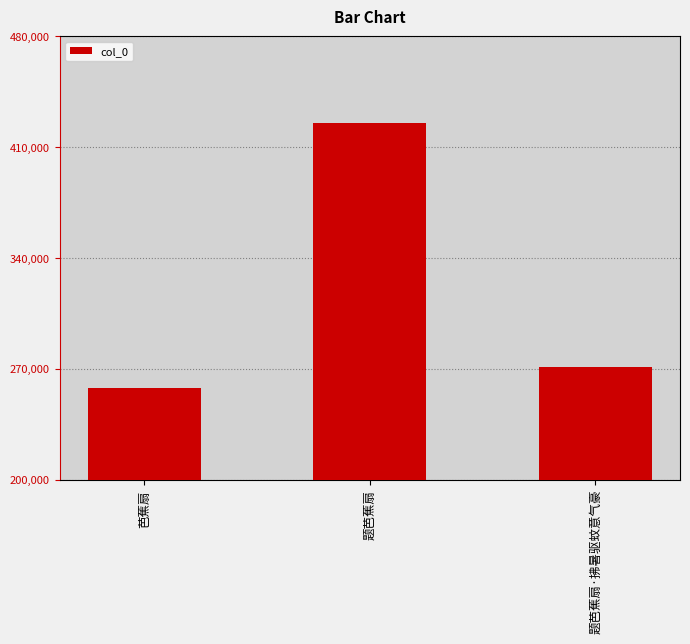

The chart shows a value of 417215 at 芭蕉扇. True or false?

False